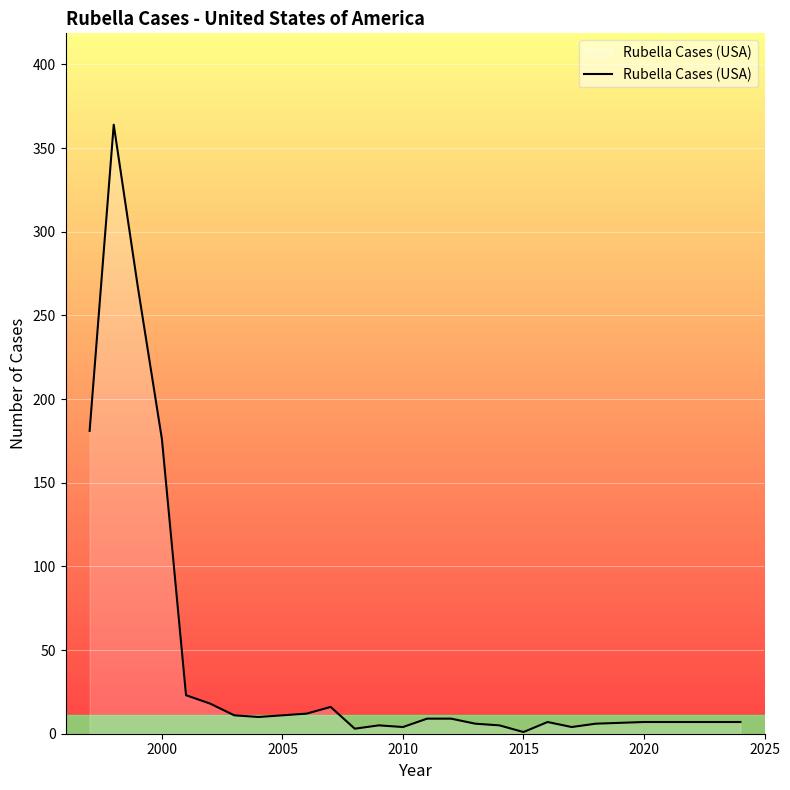

What is the greatest value displayed?

364